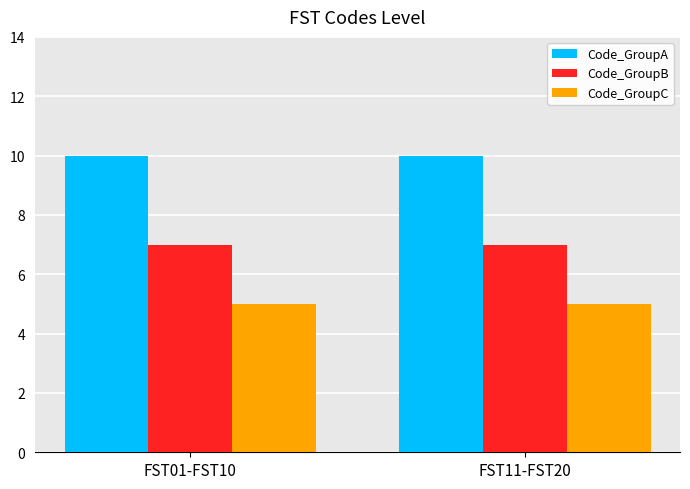

Reading left to right, list all the values displayed in this chart.

Code_GroupA: 10	10
Code_GroupB: 7	7
Code_GroupC: 5	5